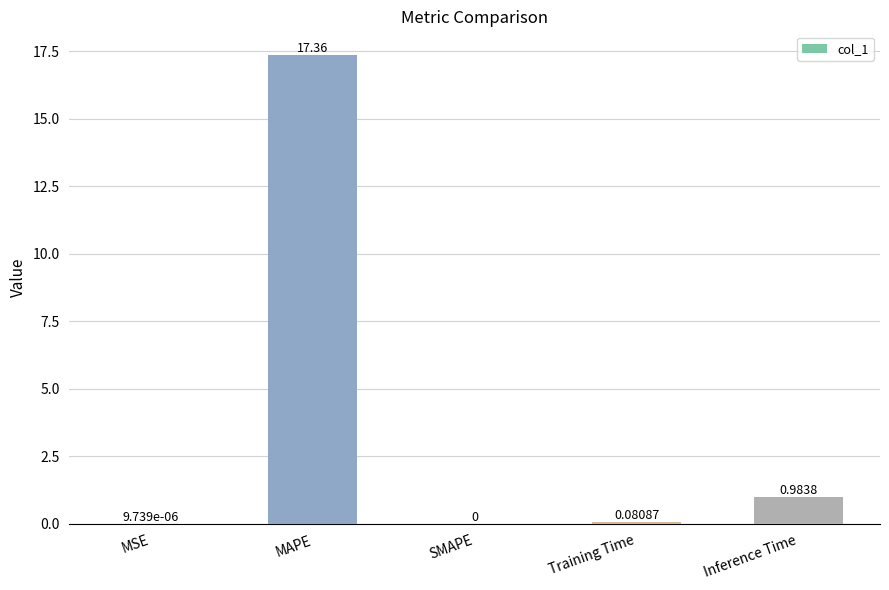

What is the change in value from SMAPE to Inference Time?

+1.0